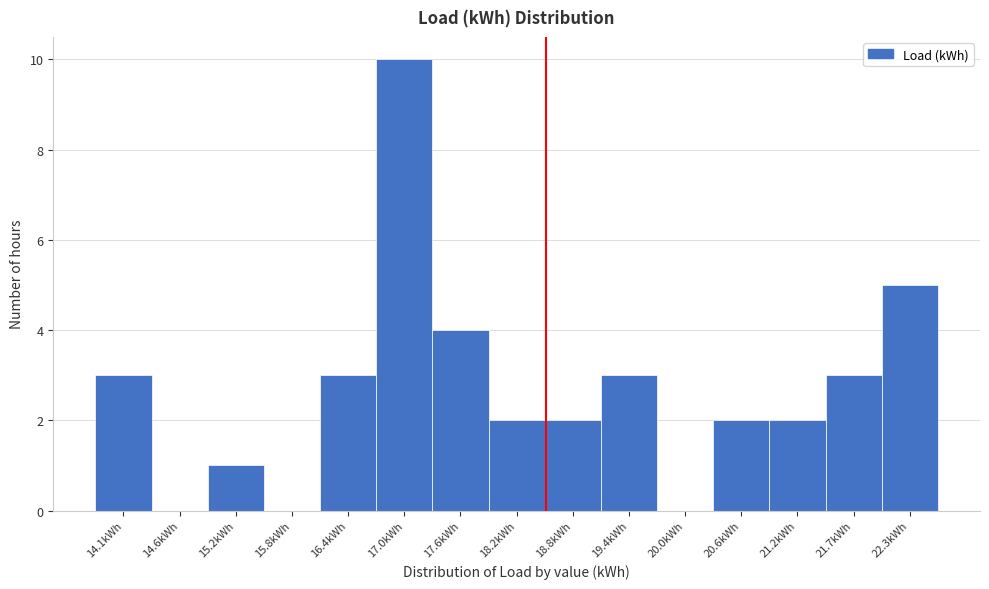

Reading left to right, extract all data points from this chart.

14.1kWh=3	14.6kWh=0	15.2kWh=1	15.8kWh=0	16.4kWh=3	17.0kWh=10	17.6kWh=4	18.2kWh=2	18.8kWh=2	19.4kWh=3	20.0kWh=0	20.6kWh=2	21.2kWh=2	21.7kWh=3	22.3kWh=5